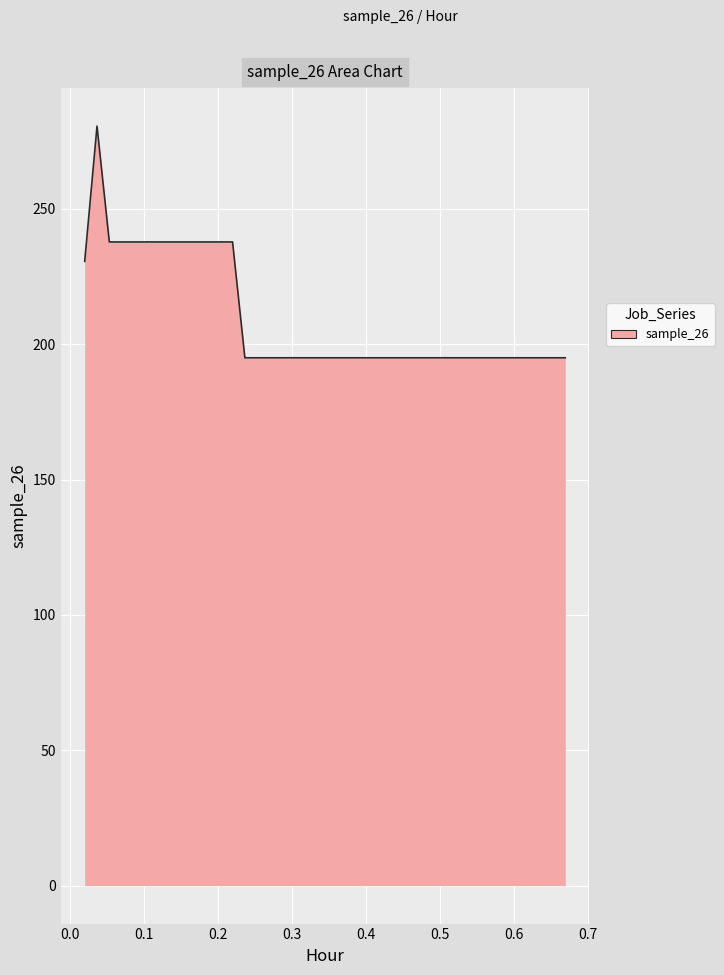

What is the smallest value displayed?

195.0